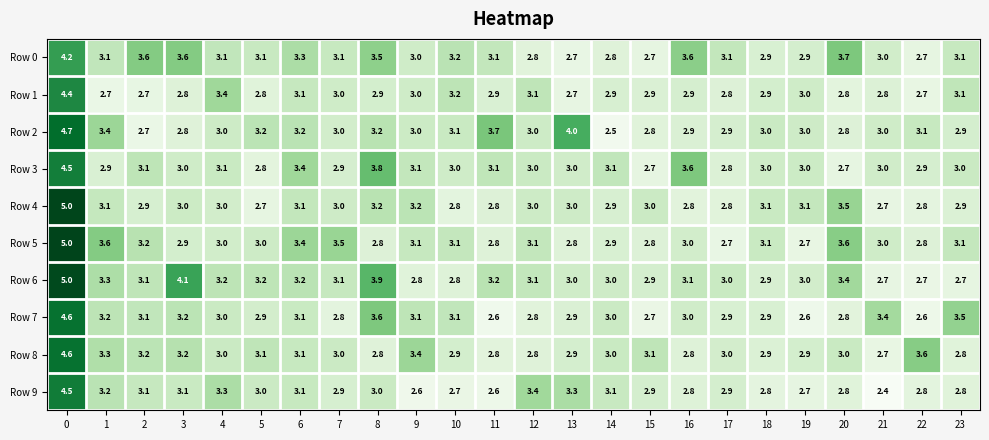

The value of Row 3 at 15 is 3.9. True or false?

False